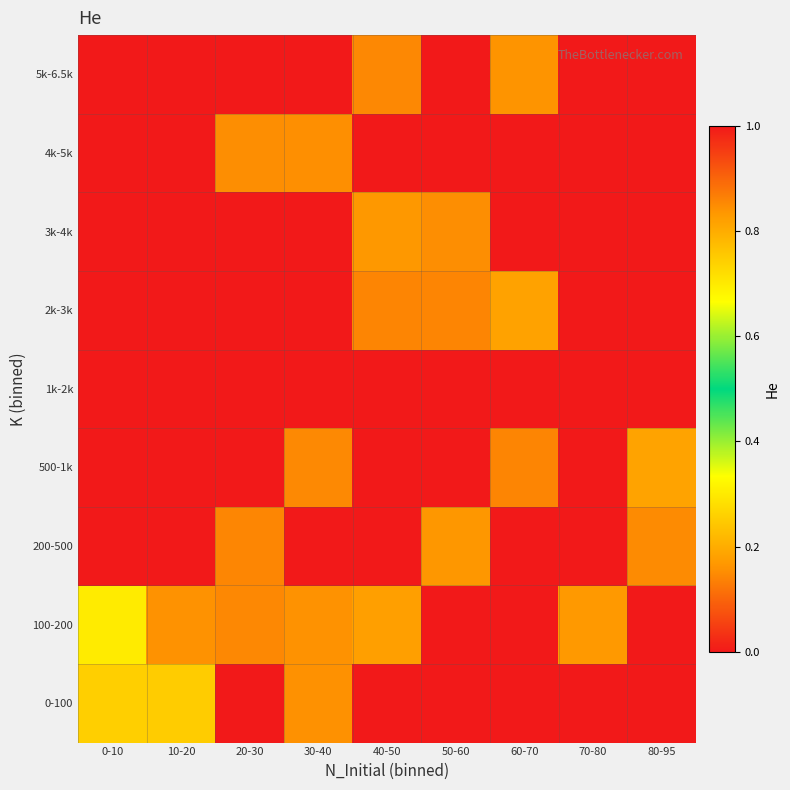

How many categories are shown in the chart?

9